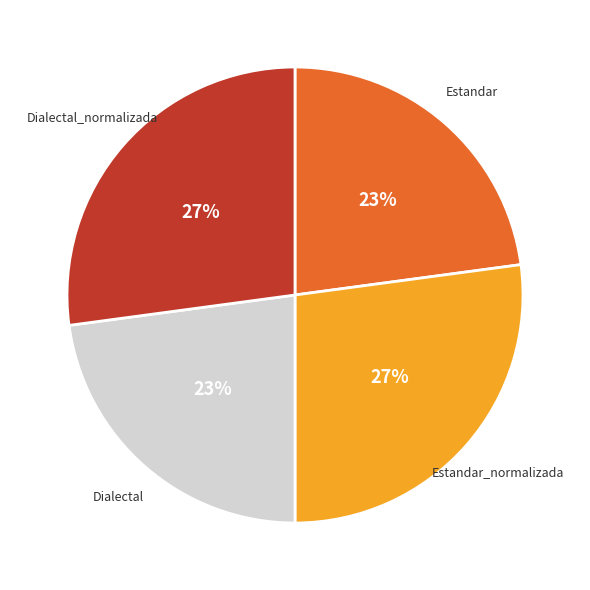

What percentage is the Dialectal slice, to the nearest percent?

23%